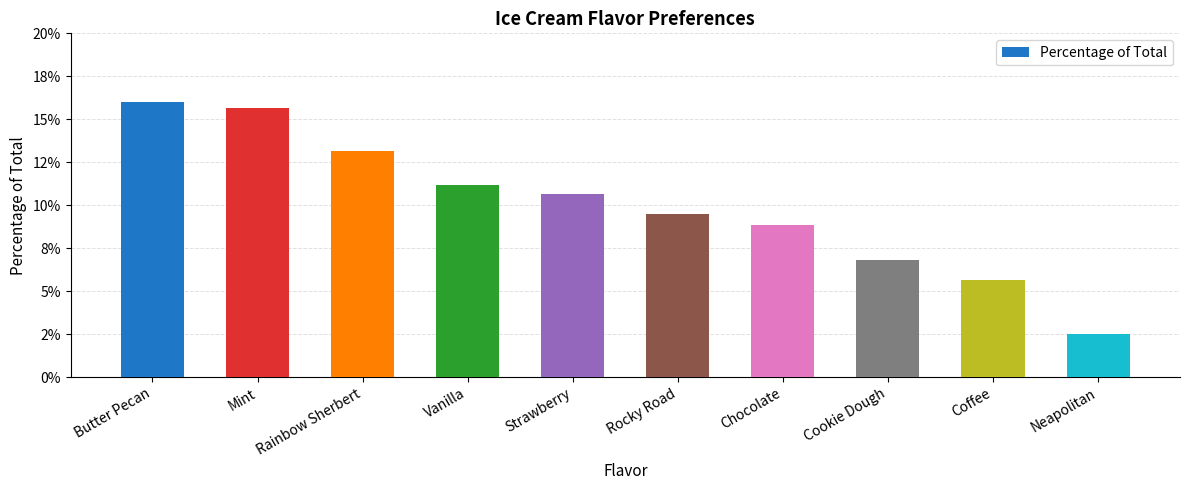

Are the bars grouped side by side (vs. stacked)?

No